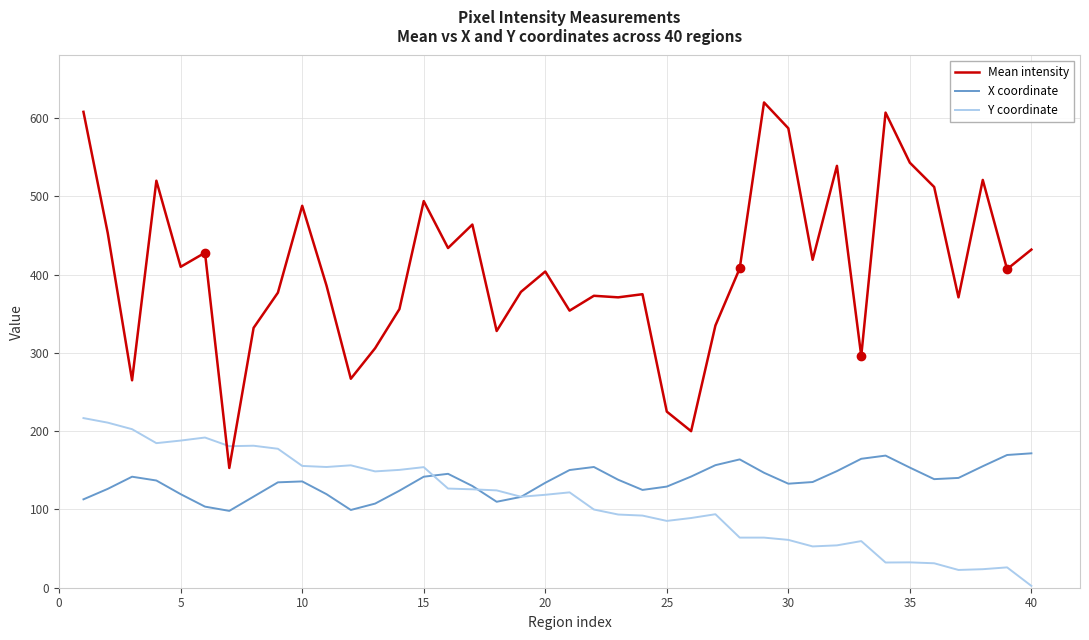

What is the greatest value displayed?

620.0